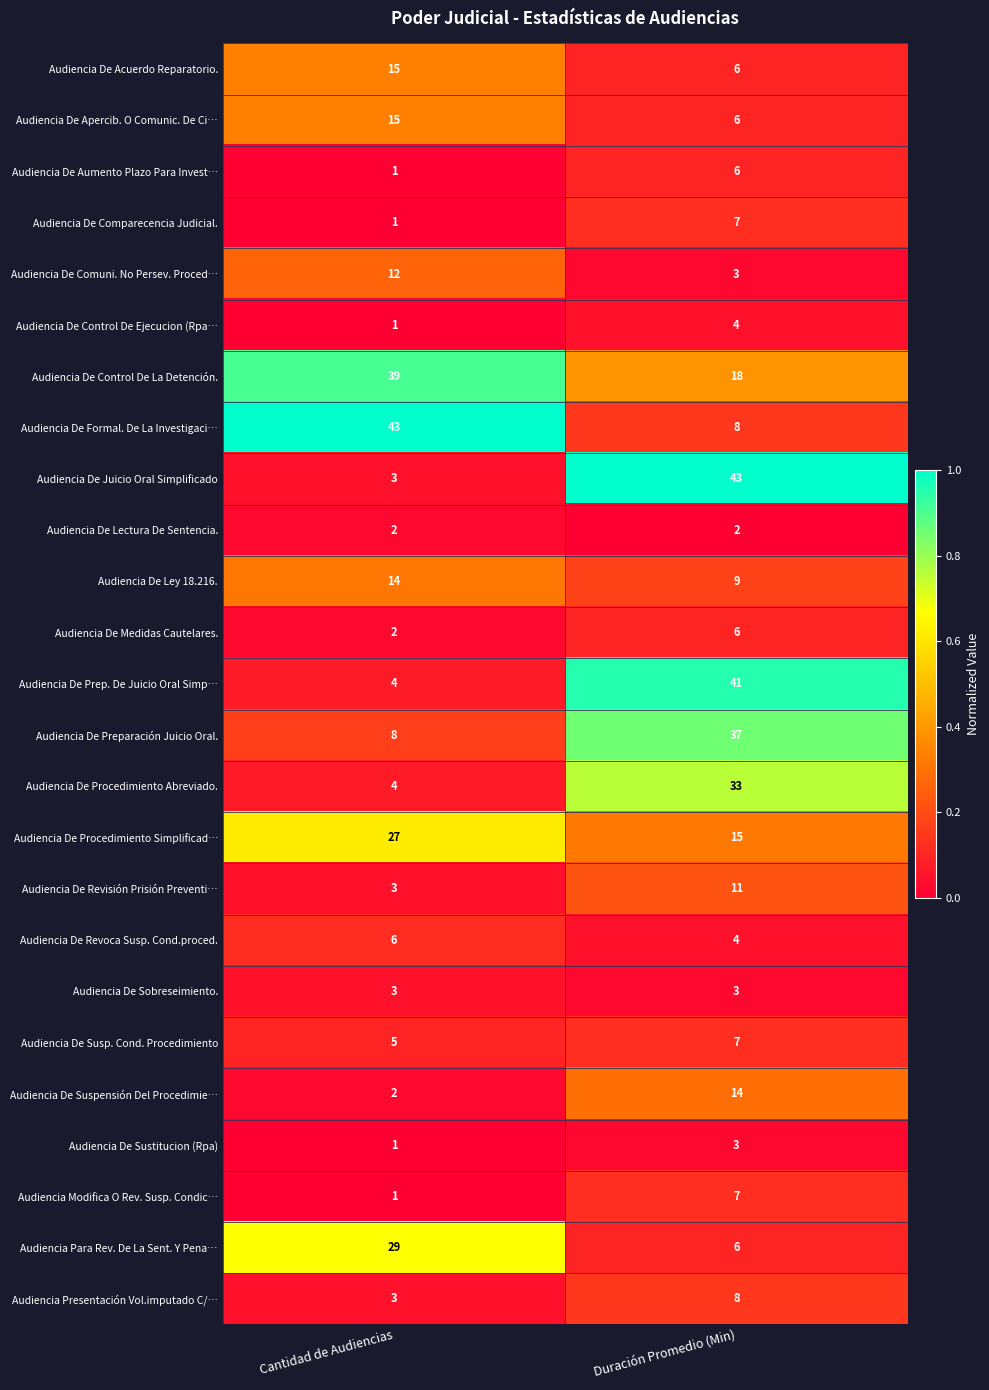

What value does the Audiencia De Comuni. No Persev. Proced… series have at Cantidad de Audiencias?

12